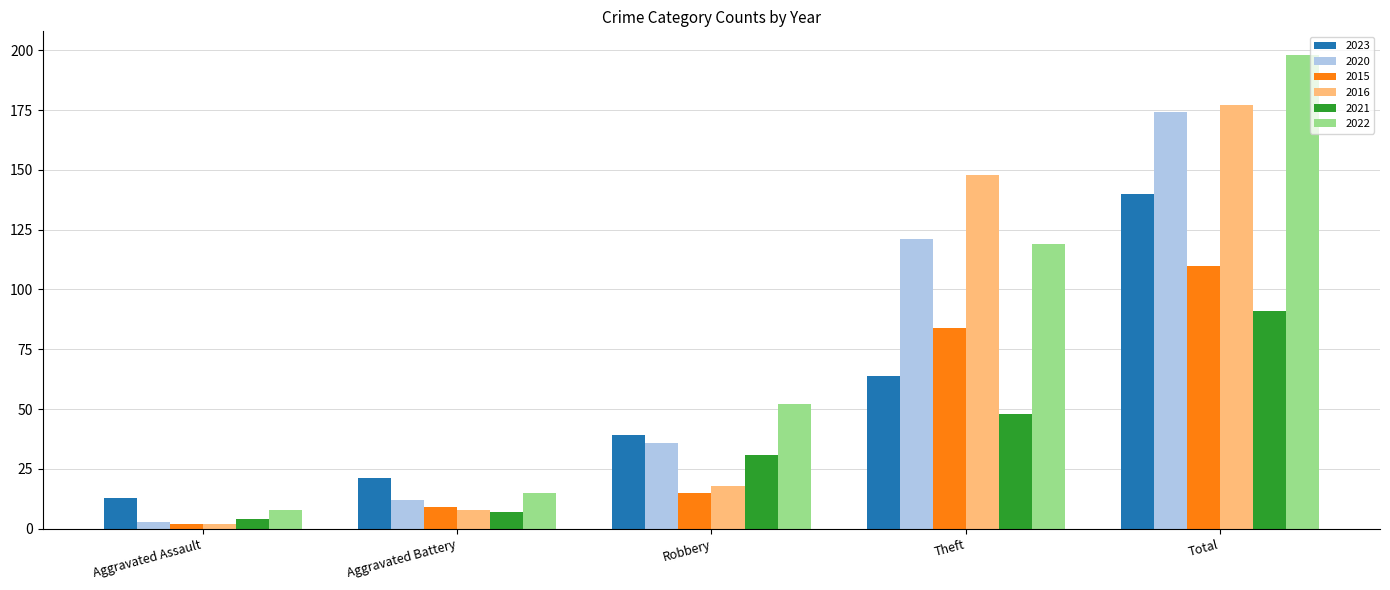

What is the value of the 2022 bar at the 1st from the left?

8